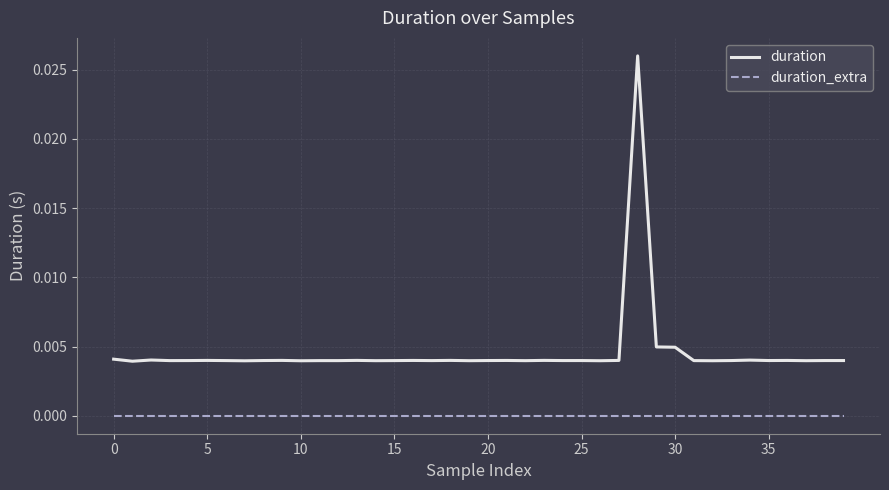

How many lines are shown in the chart?

2